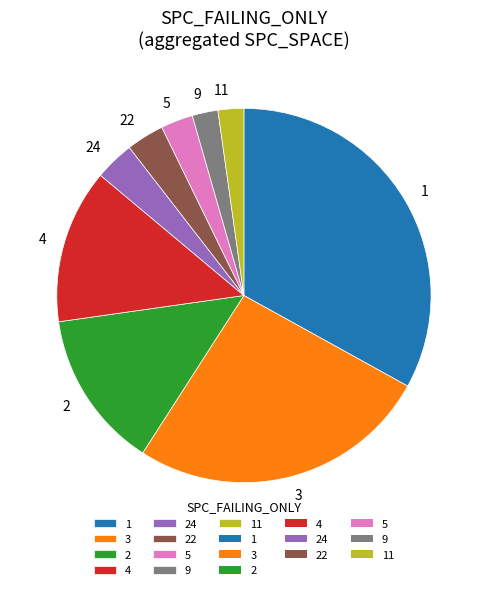

Is it true that 1 is 33% of the pie?

True